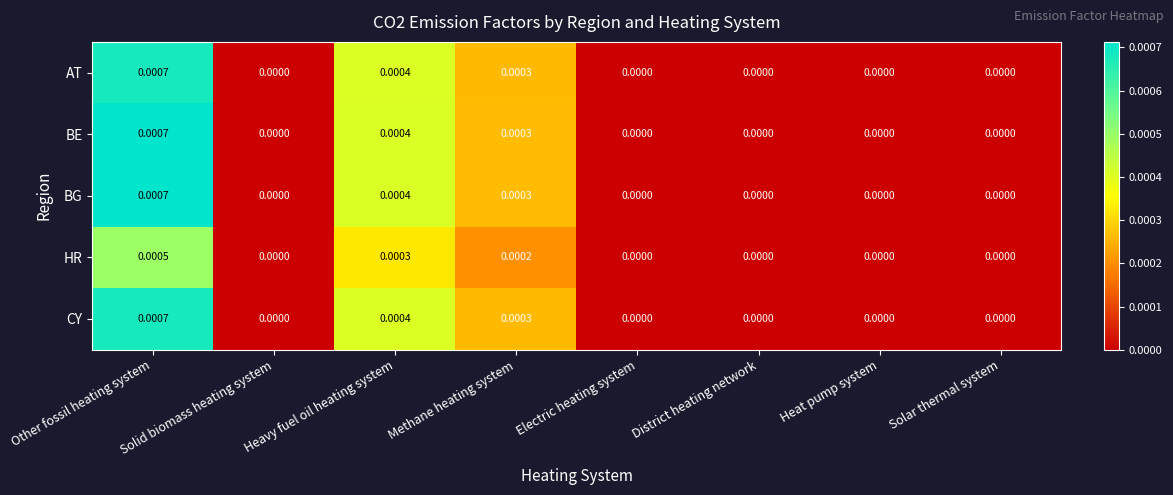

At which category is the sum across all series the highest?

Other fossil heating system